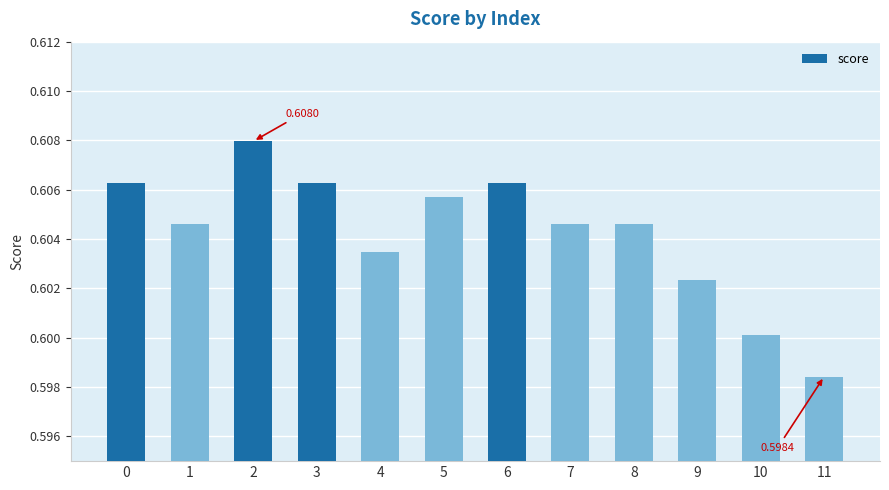

Is it true that the value at 9 is 0.3?

False